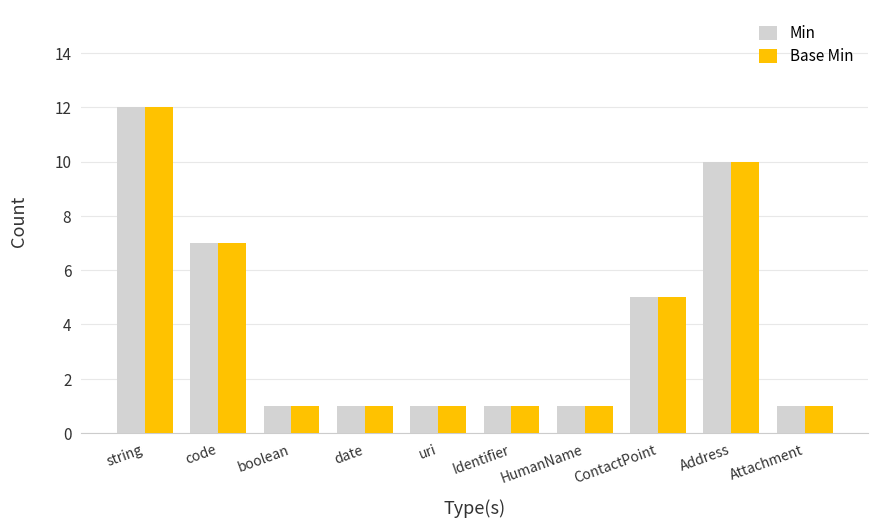

The Base Min series shows 1 at Identifier. True or false?

True